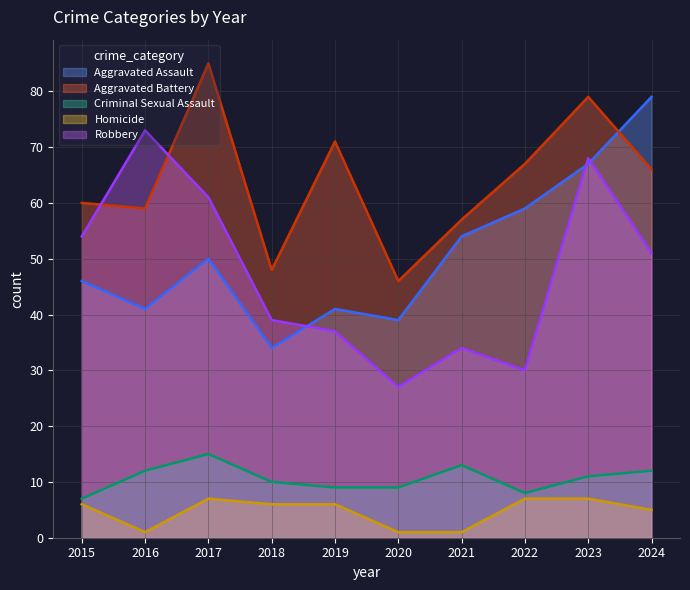

Reading left to right, transcribe all the data shown in this chart.

Aggravated Assault (line): 2015=46	2016=41	2017=50	2018=34	2019=41	2020=39	2021=54	2022=59	2023=67	2024=79
Aggravated Battery (line): 2015=60	2016=59	2017=85	2018=48	2019=71	2020=46	2021=57	2022=67	2023=79	2024=66
Criminal Sexual Assault (line): 2015=7	2016=12	2017=15	2018=10	2019=9	2020=9	2021=13	2022=8	2023=11	2024=12
Homicide (line): 2015=6	2016=1	2017=7	2018=6	2019=6	2020=1	2021=1	2022=7	2023=7	2024=5
Robbery (line): 2015=54	2016=73	2017=61	2018=39	2019=37	2020=27	2021=34	2022=30	2023=68	2024=51